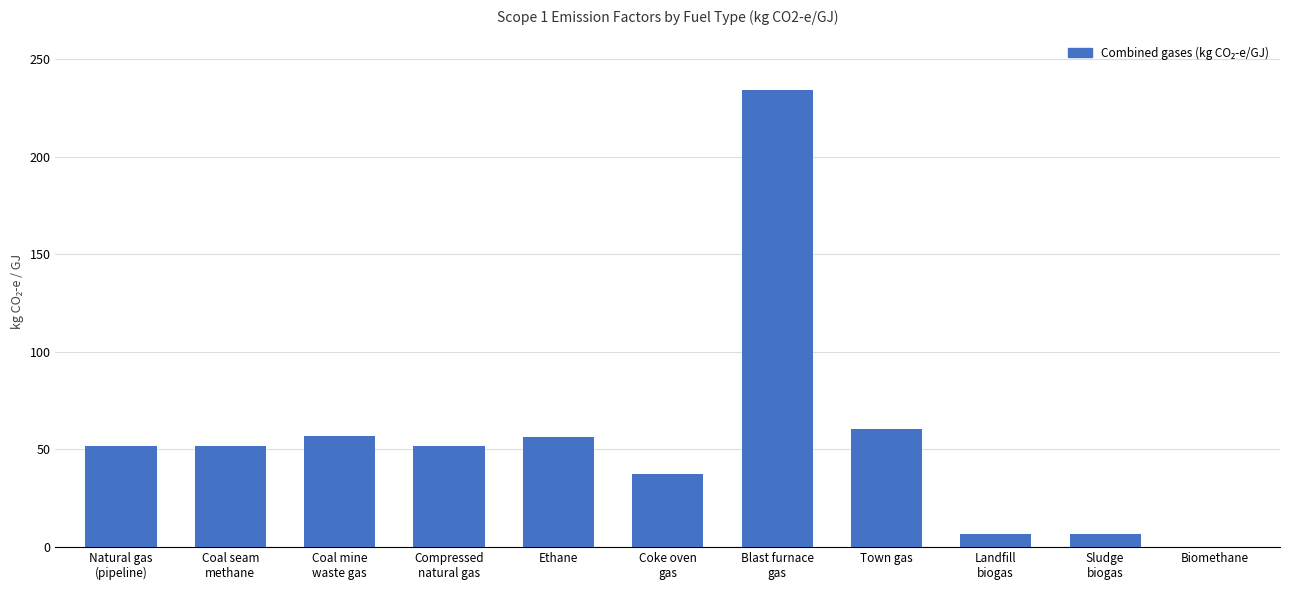

What is the maximum value shown in the chart?

234.1